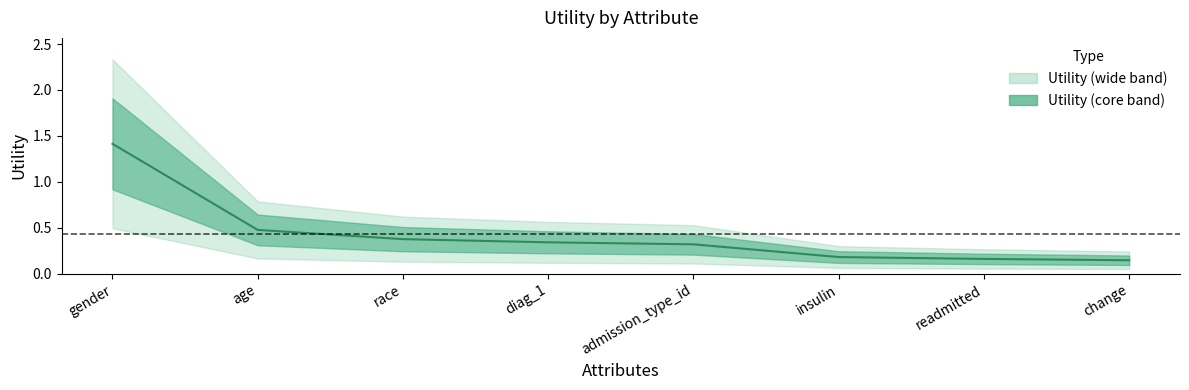

How many lines are shown in the chart?

1